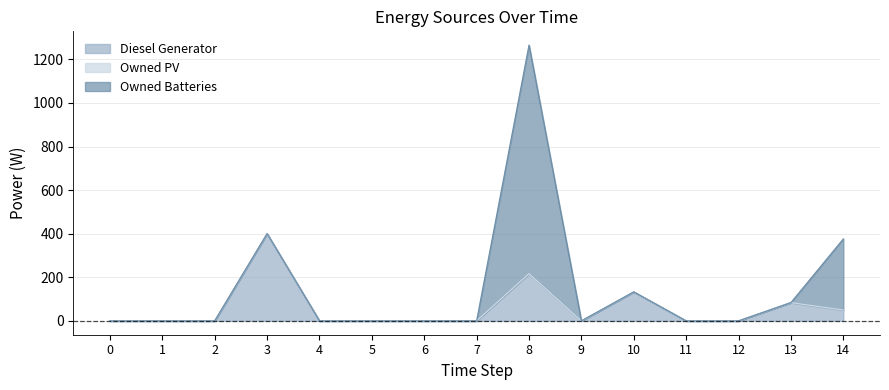

Which series has the largest total across all categories?

Owned Batteries